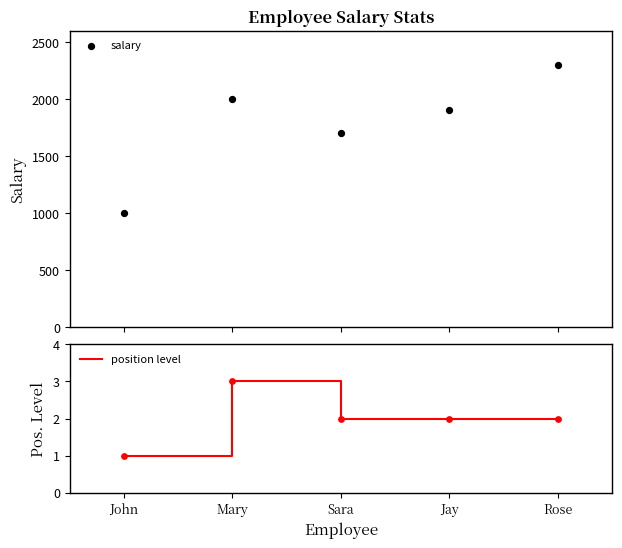

Which series has the largest total across all categories?

salary